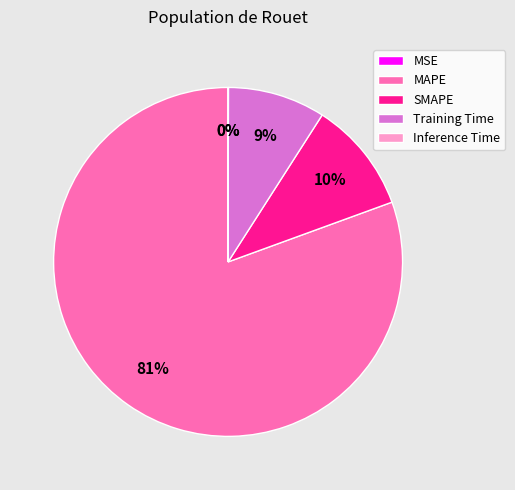

Which has a higher value, SMAPE or MAPE?

MAPE